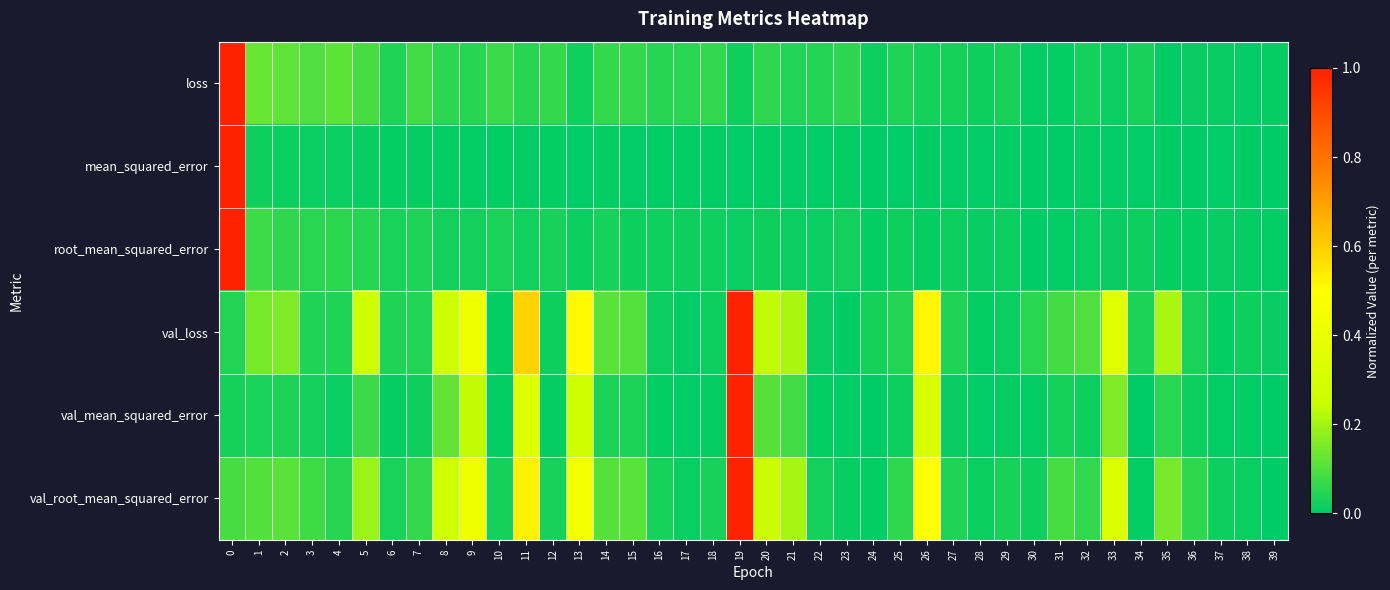

What is the spread (max minus min) of values at 35?

0.2